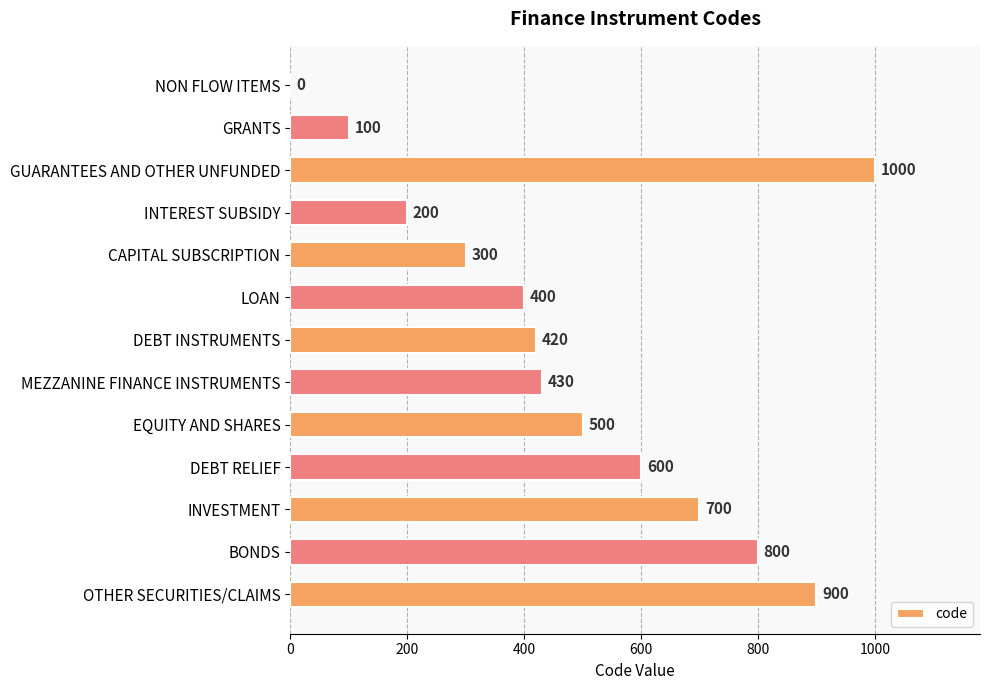

What is the approximate value at EQUITY AND SHARES, to the nearest 100?

500